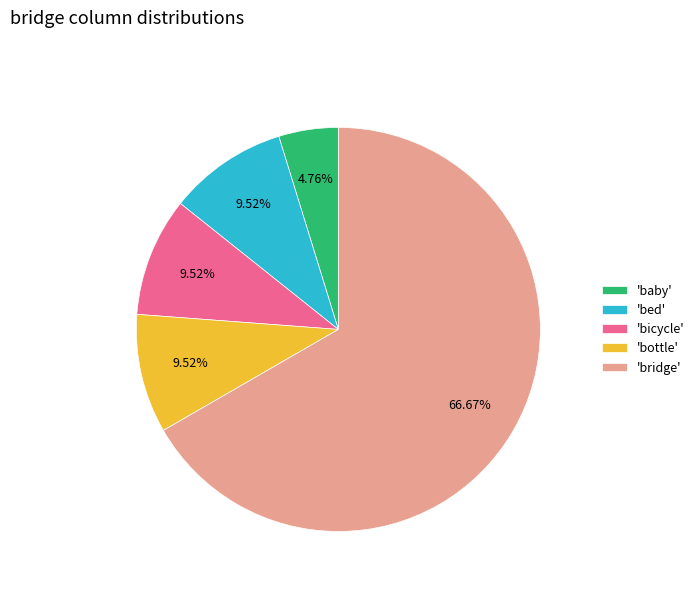

Combined, do 'bridge' and 'baby' account for over 50%?

Yes